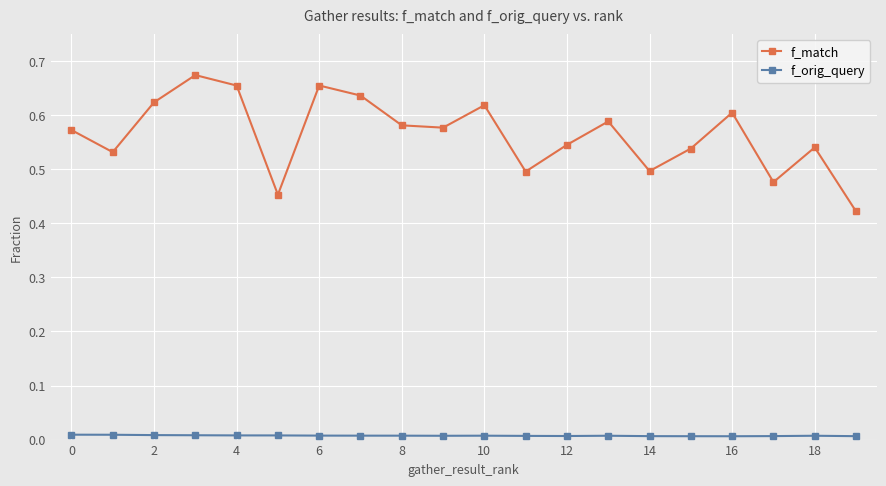

Count the number of data series in this chart.

2